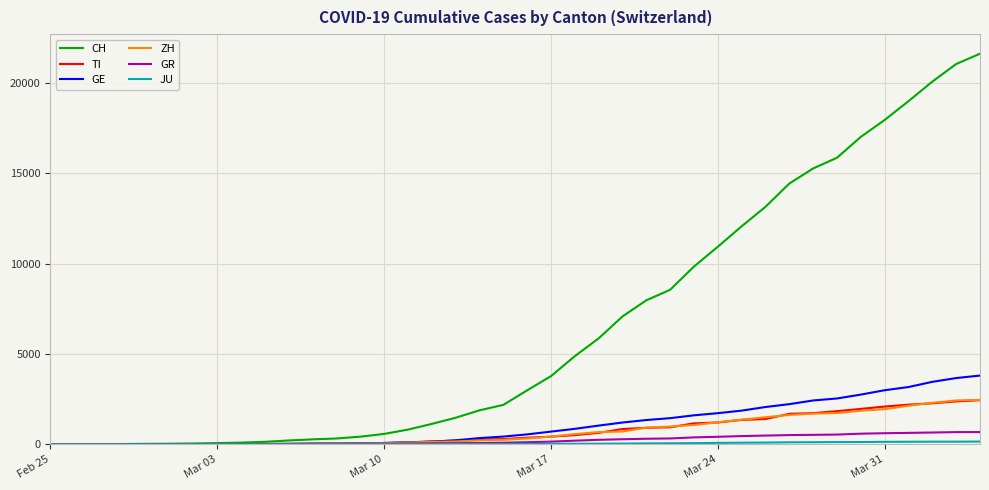

Which series has the largest total across all categories?

CH